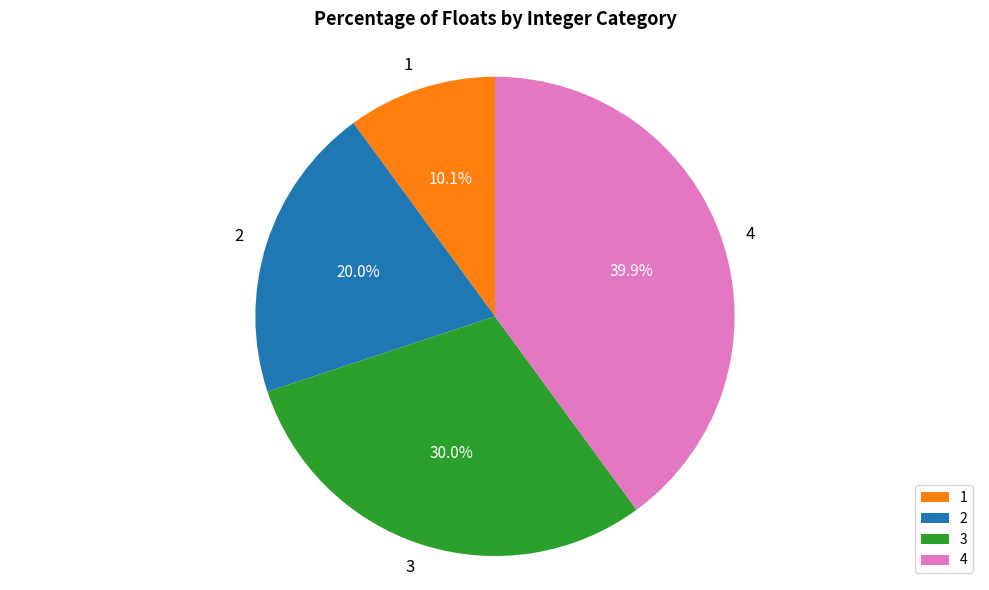

Is it true that 4 is 40% of the pie?

True